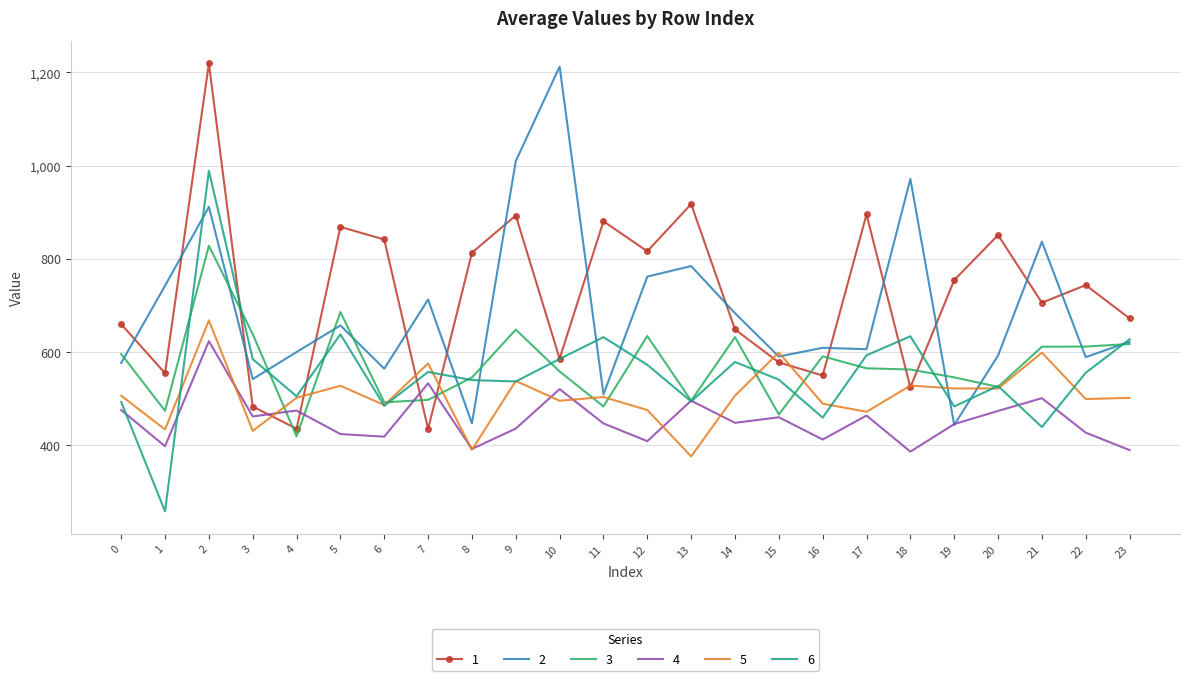

Which series changed the most between 19 and 22?

2